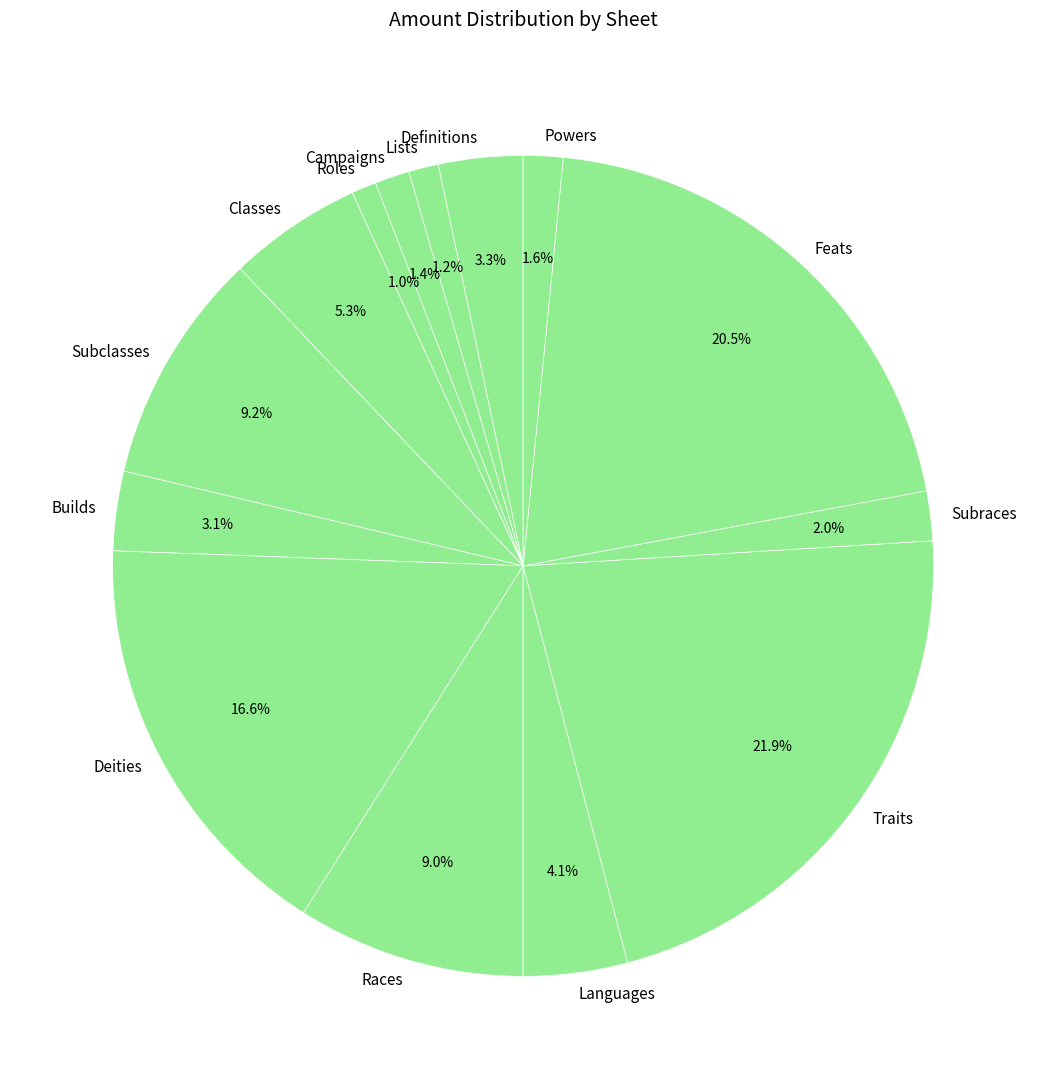

True or false: Definitions accounts for 3% of the total.

True